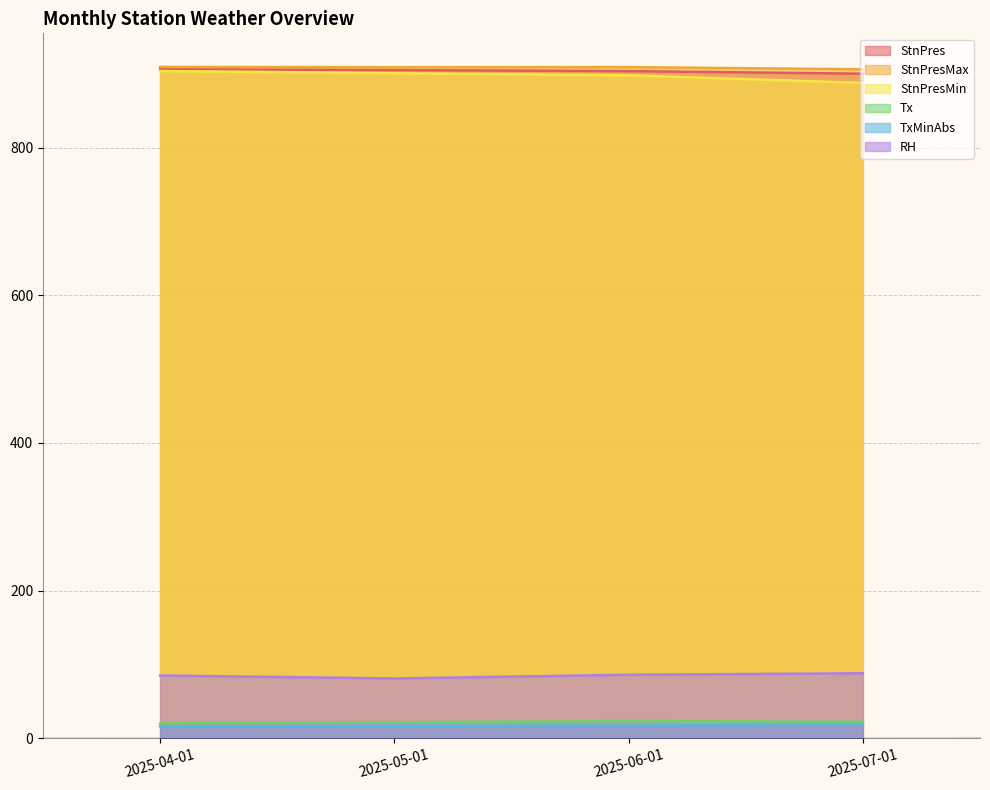

True or false: StnPresMin and TxMinAbs intersect in this chart.

False